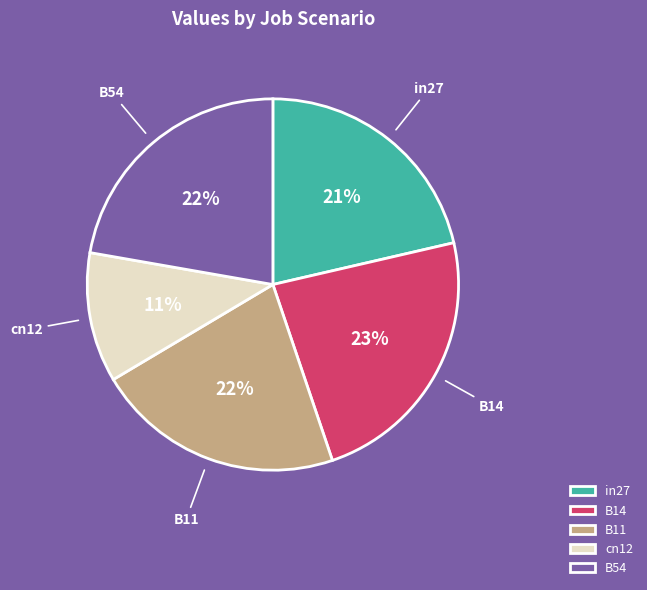

Between cn12 and B14, which is larger?

B14